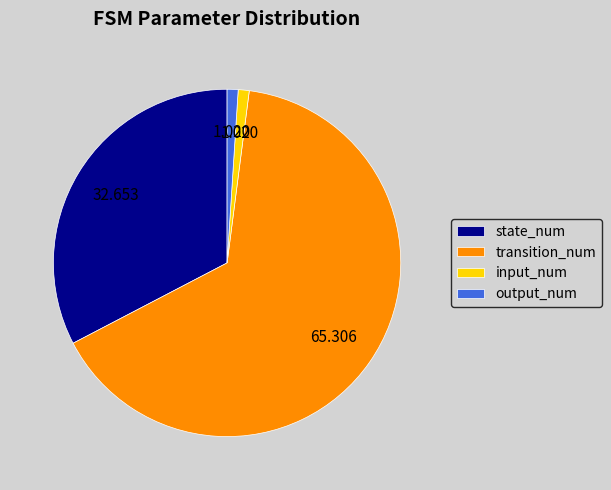

Which category accounts for the majority?

transition_num